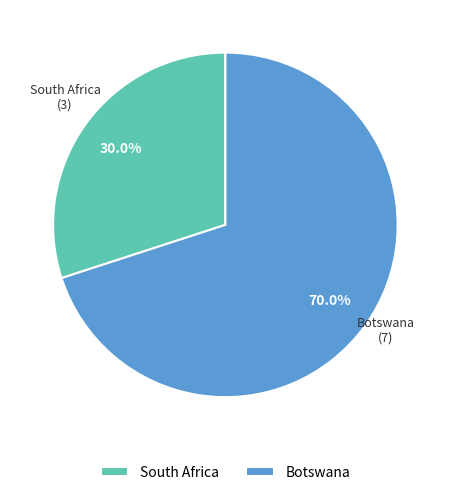

To the nearest percent, what is the difference between the South Africa and Botswana slice percentages?

40%